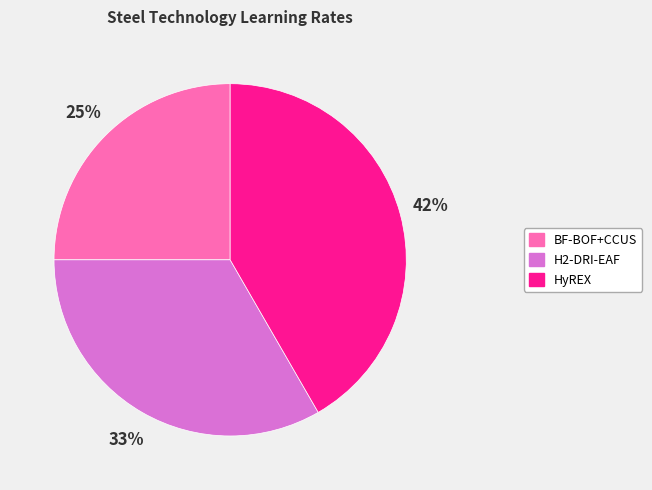

Which category has the smallest portion of the pie?

BF-BOF+CCUS